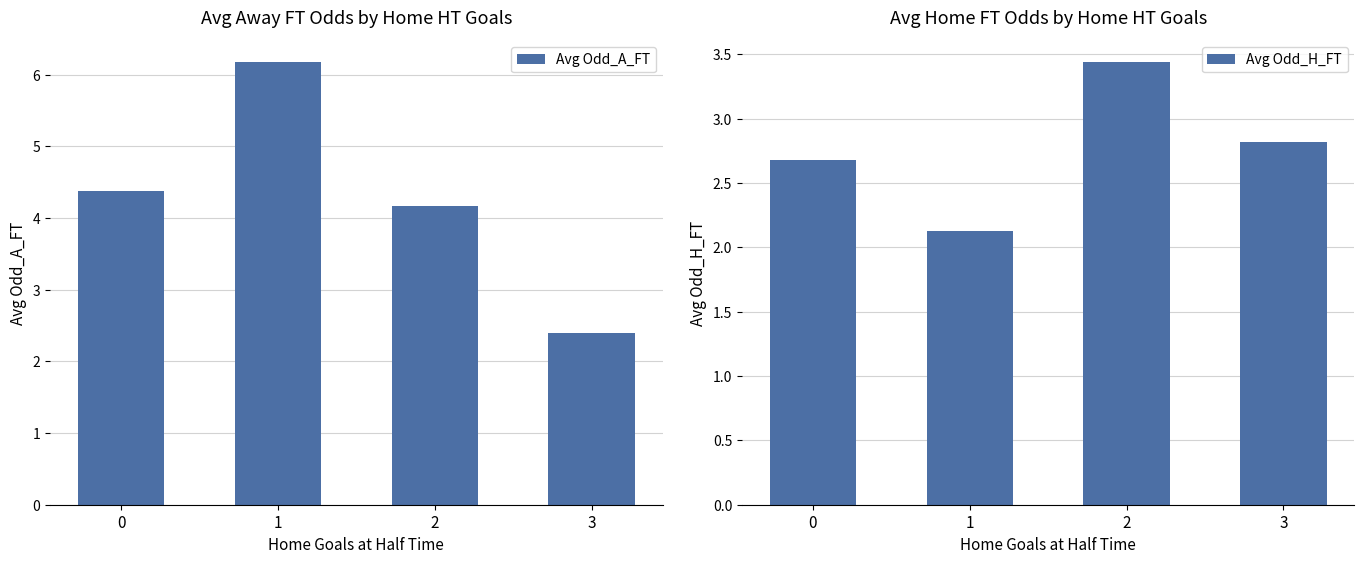

List the labels in order of Avg Odd_A_FT value, smallest first.

3, 2, 0, 1